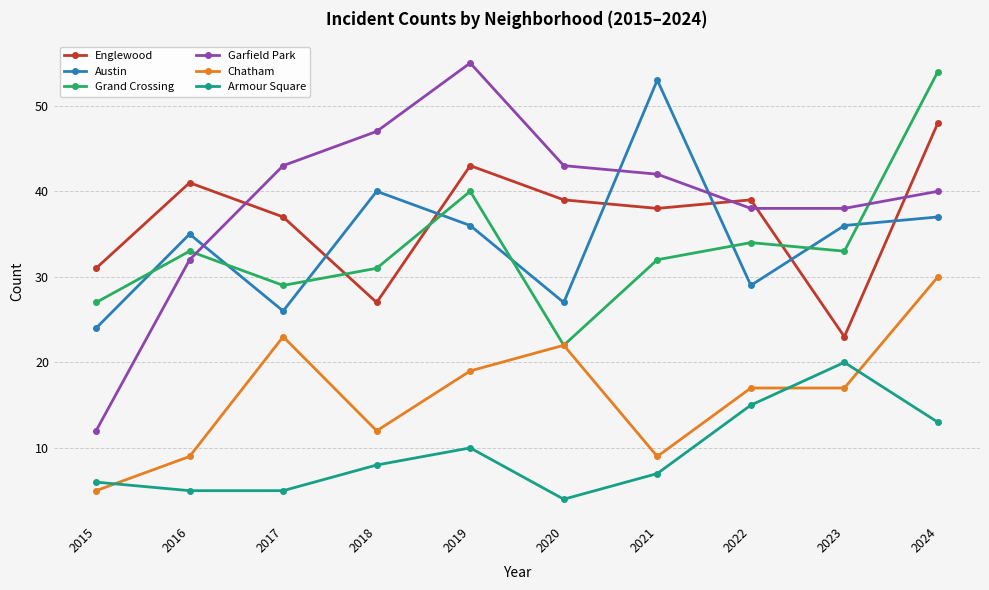

What is the difference between the second highest and minimum values in the Grand Crossing series?

18